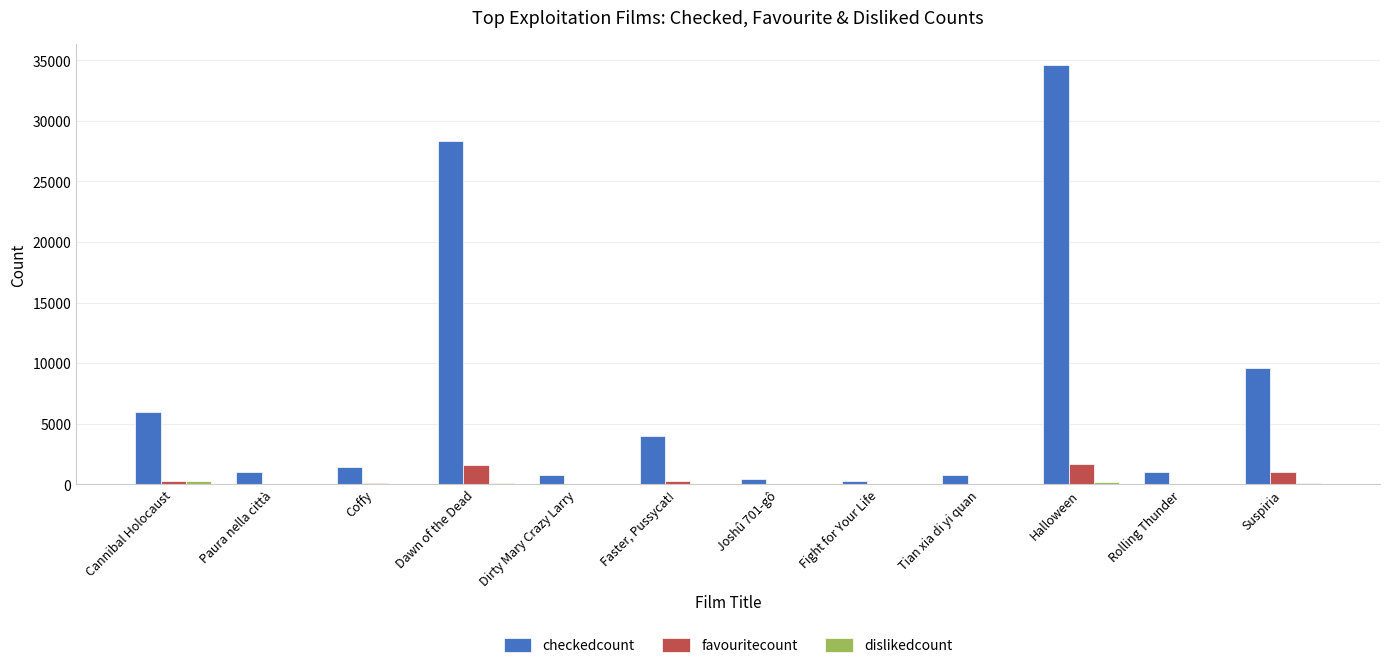

What is the greatest value displayed?

34610